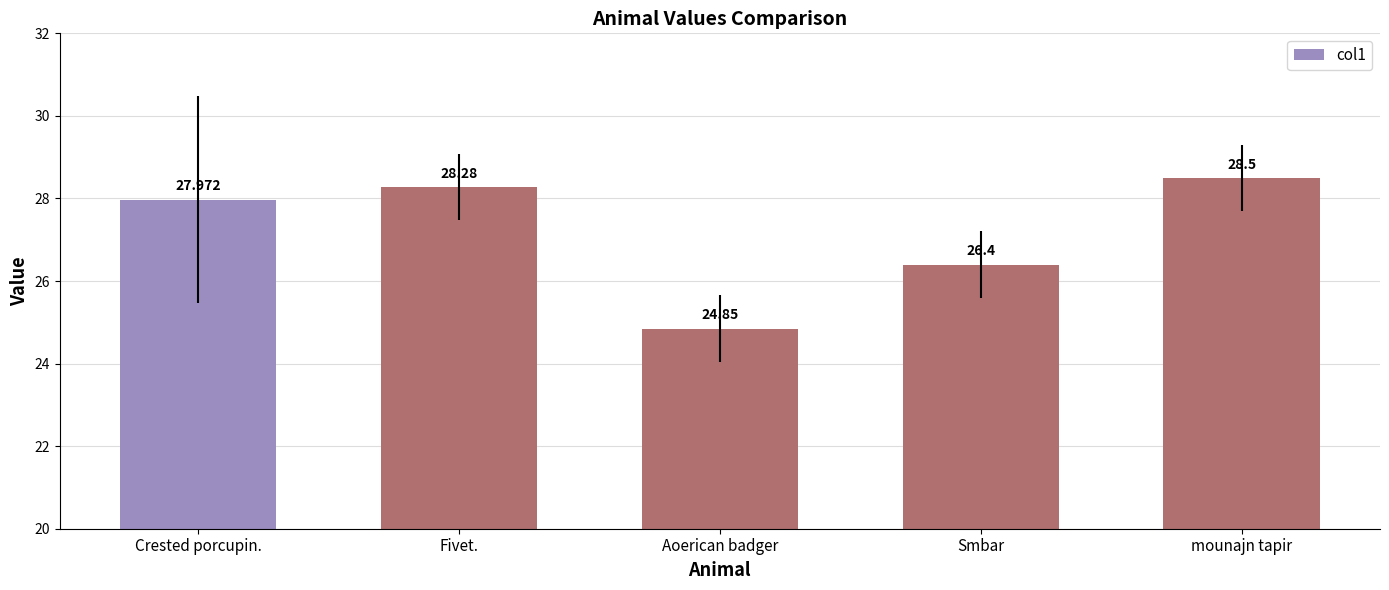

Which has a higher value, Fivet. or Crested porcupin.?

Fivet.